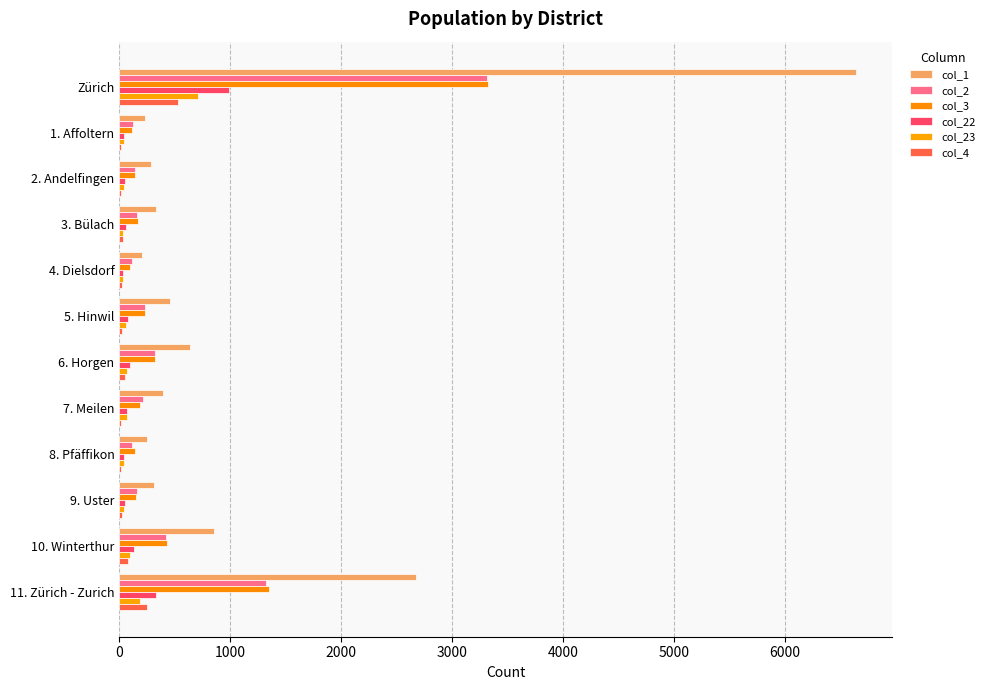

How many data points does each series have?

12